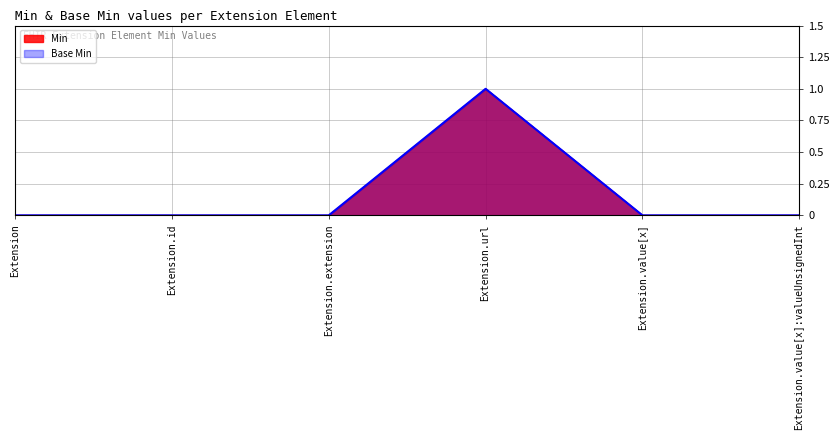

In Base Min, how many points are higher than both neighbors (excluding endpoints)?

1